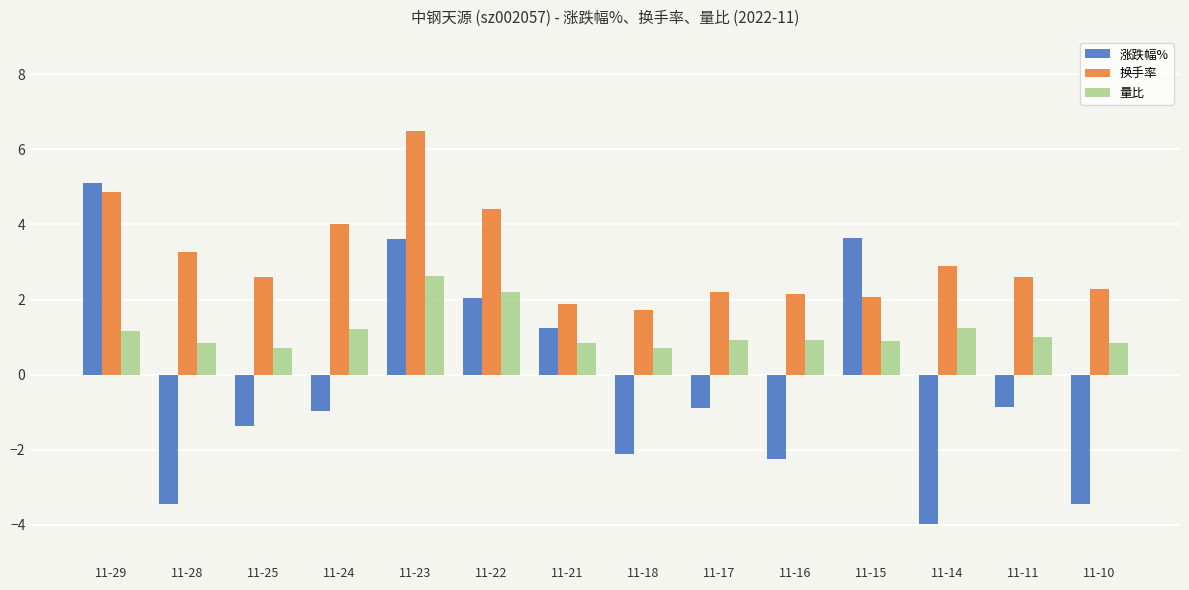

What is the sum of the 换手率 values at 11-17 and 11-23?

8.7